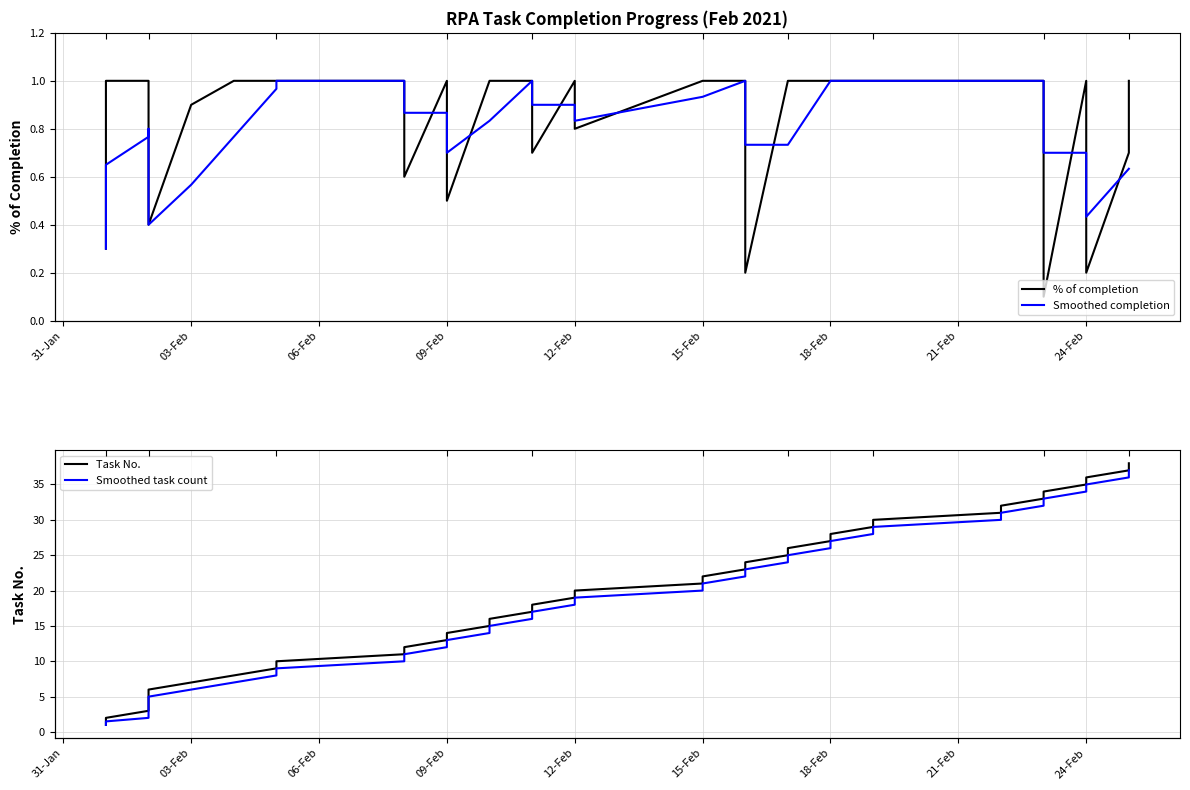

The value of % of completion at 9 is 1.4. True or false?

False